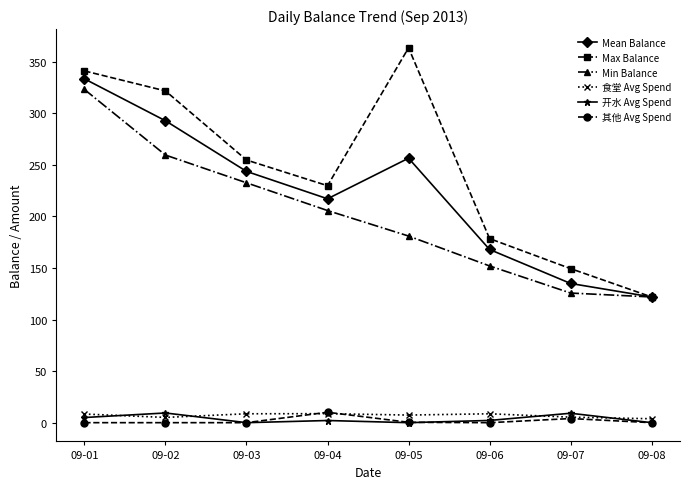

True or false: Min Balance has more than 0 points higher than both neighbors.

False